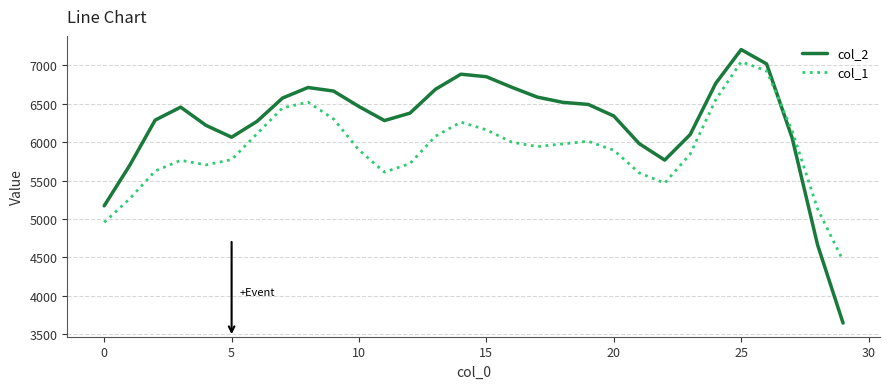

What is the minimum value shown in the chart?

3643.0